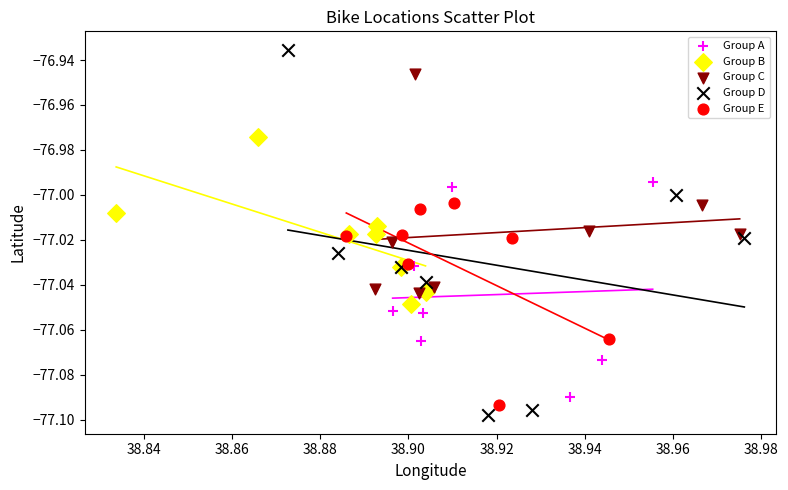

What are all the series names shown in the legend?

Group A, Group B, Group C, Group D, Group E